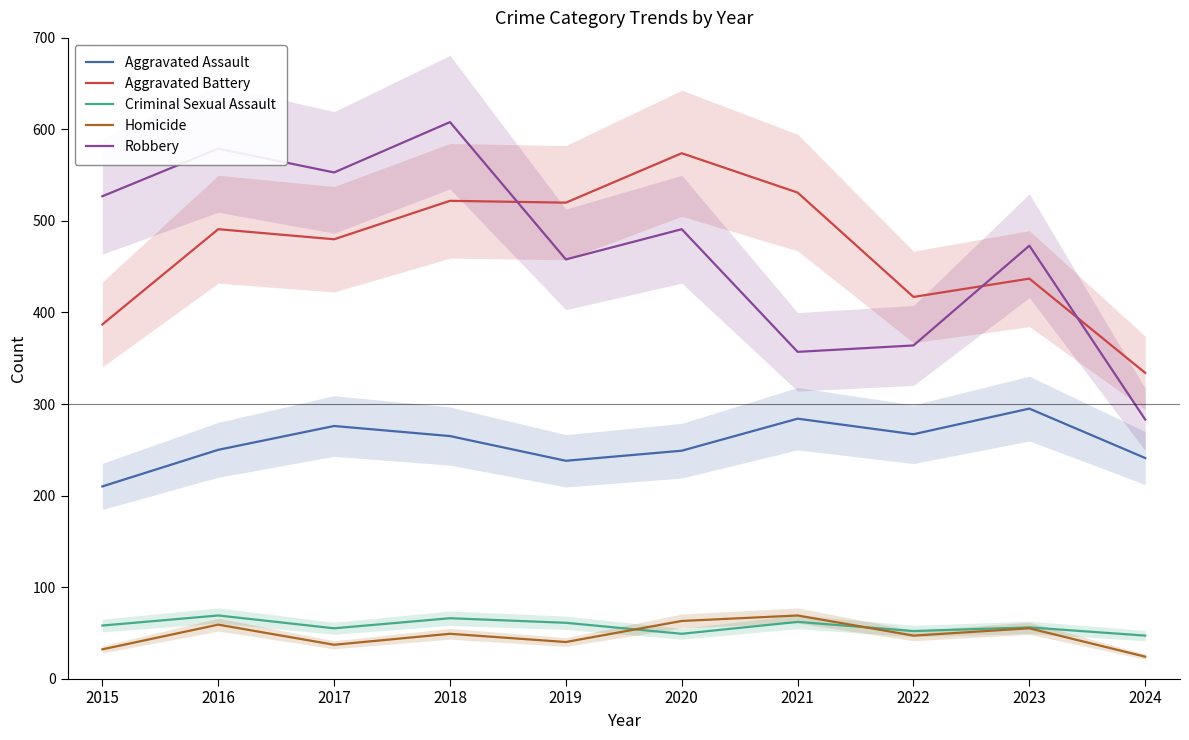

Which series changed the most between 2017 and 2022?

Robbery